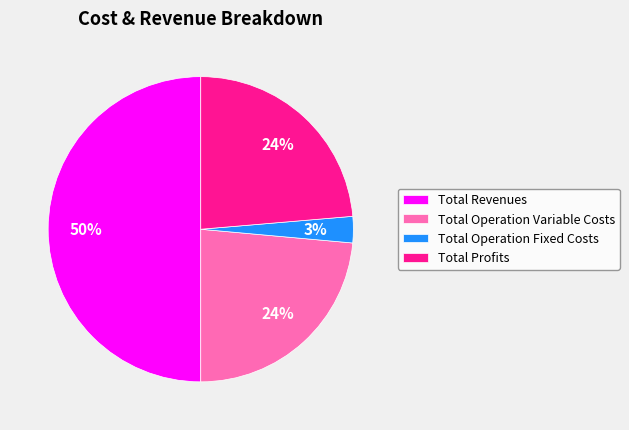

The Total Profits slice represents 24% of the pie. True or false?

True